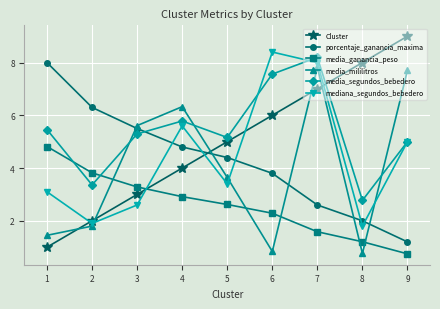

Where is porcentaje_ganancia_maxima nearest to the value 4?

6